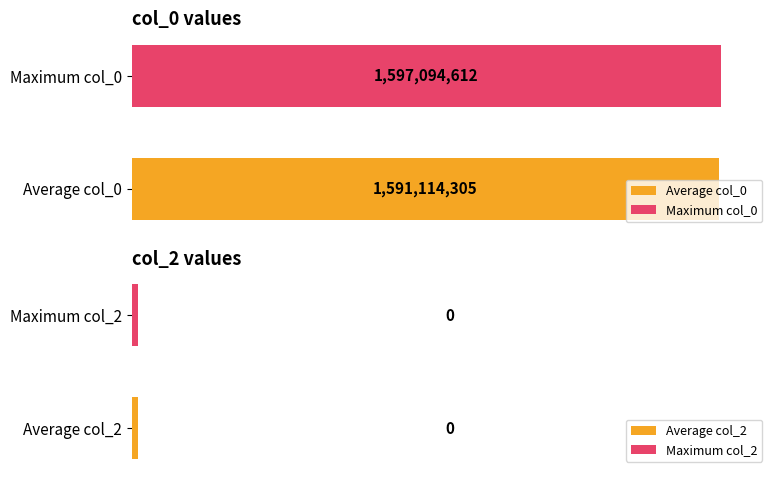

Rank the series by their maximum value, from lowest to highest.

col_2, col_0